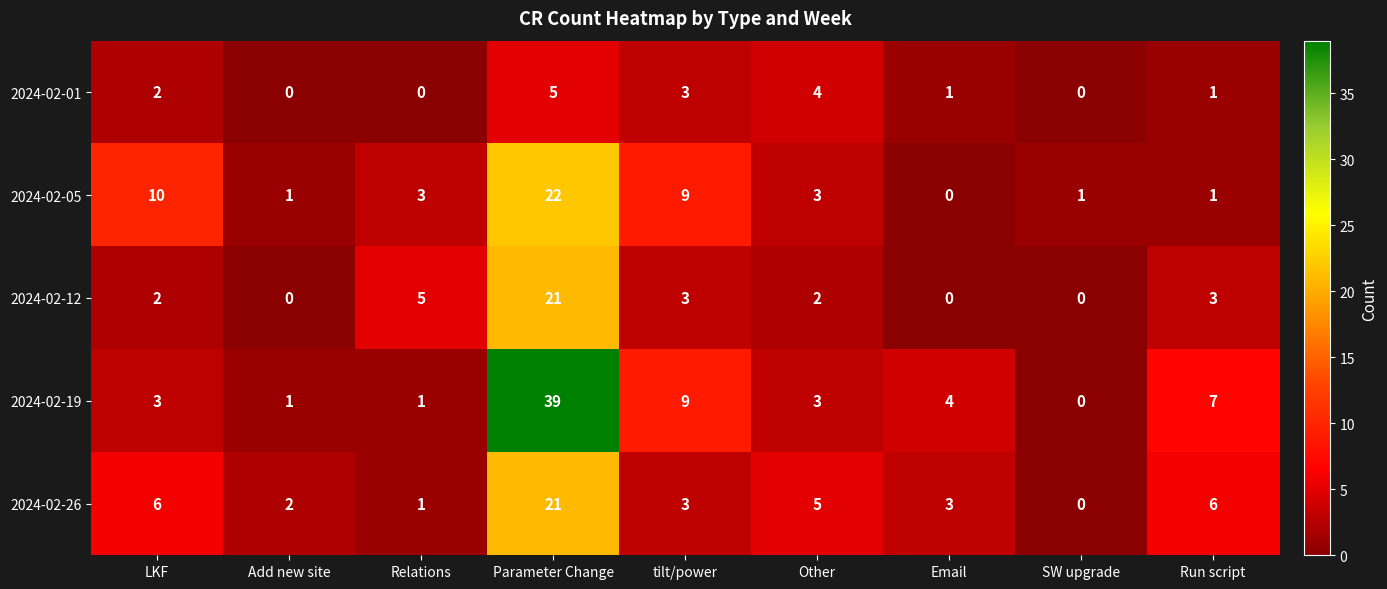

Where is 2024-02-19 nearest to the value 19?

tilt/power